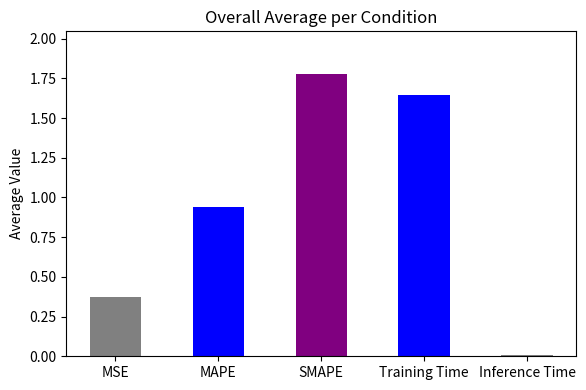

Which label corresponds to the smallest value in the chart?

Inference Time